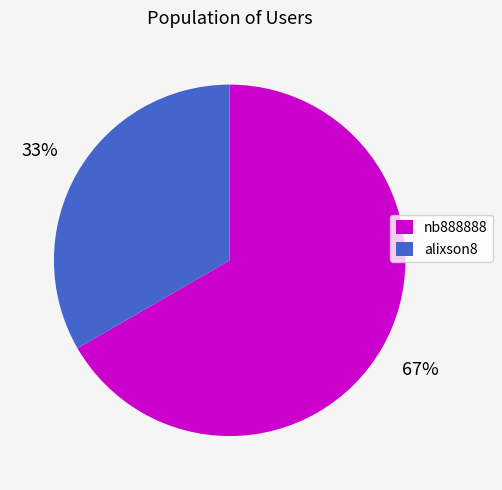

Between nb888888 and alixson8, which is larger?

nb888888